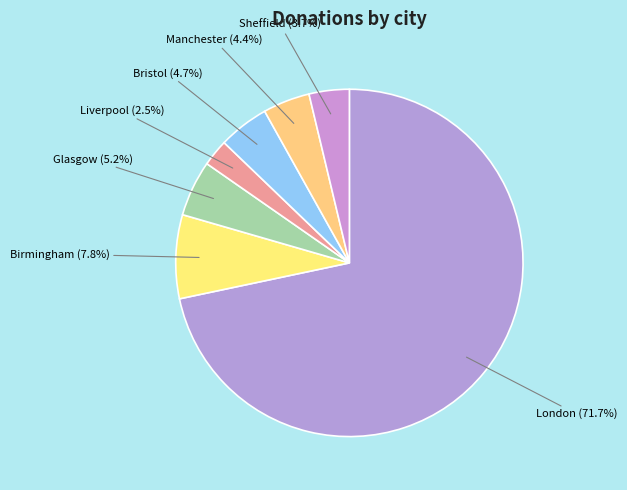

What percentage is the Manchester slice, to the nearest percent?

4%